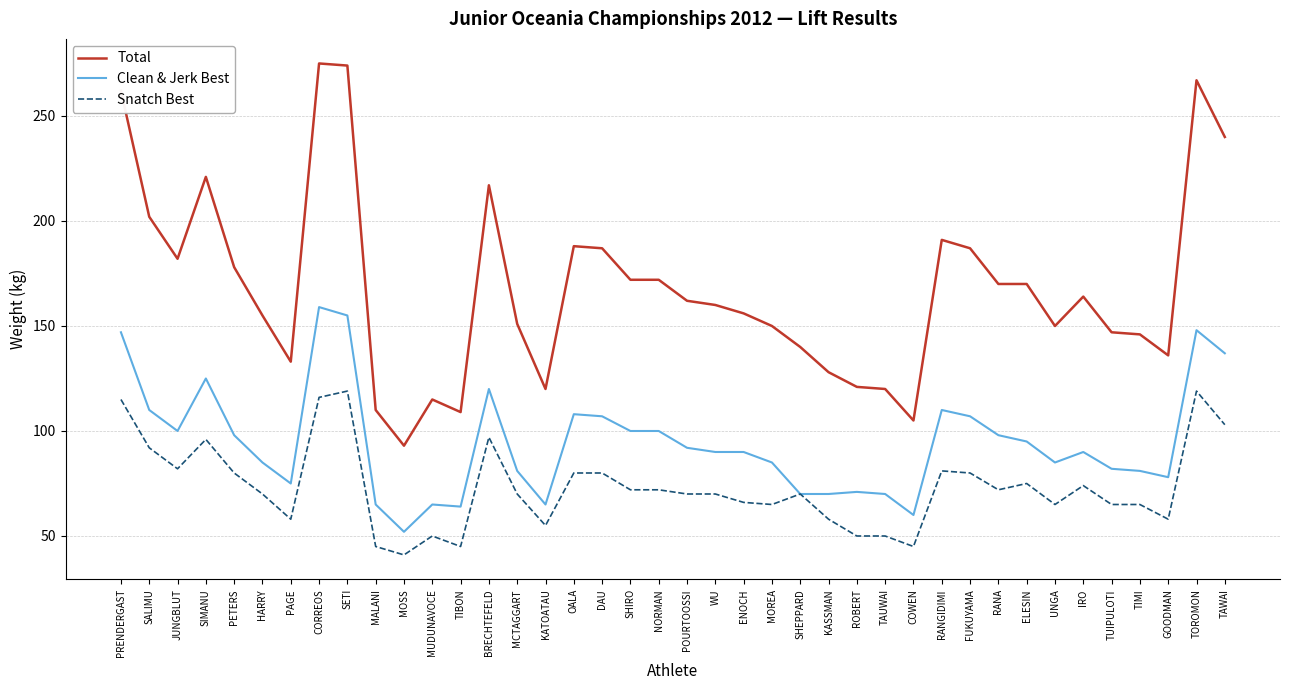

The Total series shows 189 at KASSMAN. True or false?

False